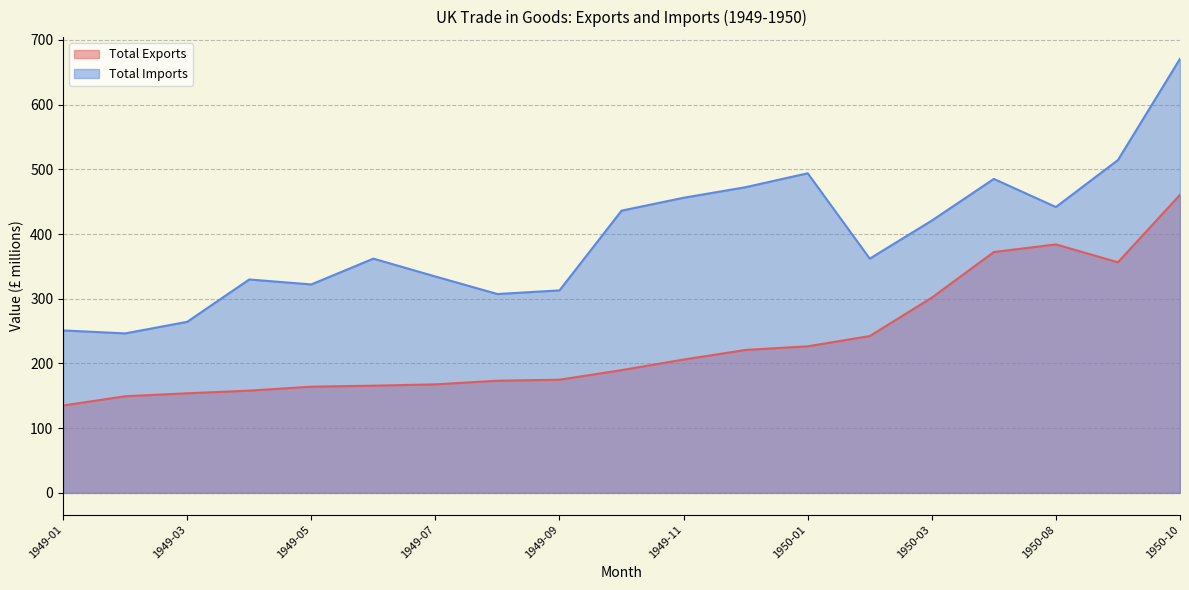

Between 1949-06 and 1950-10, which is larger?

1950-10